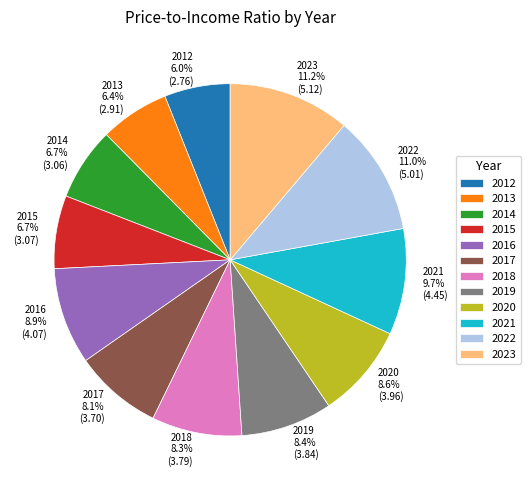

Does any single category account for the majority?

No